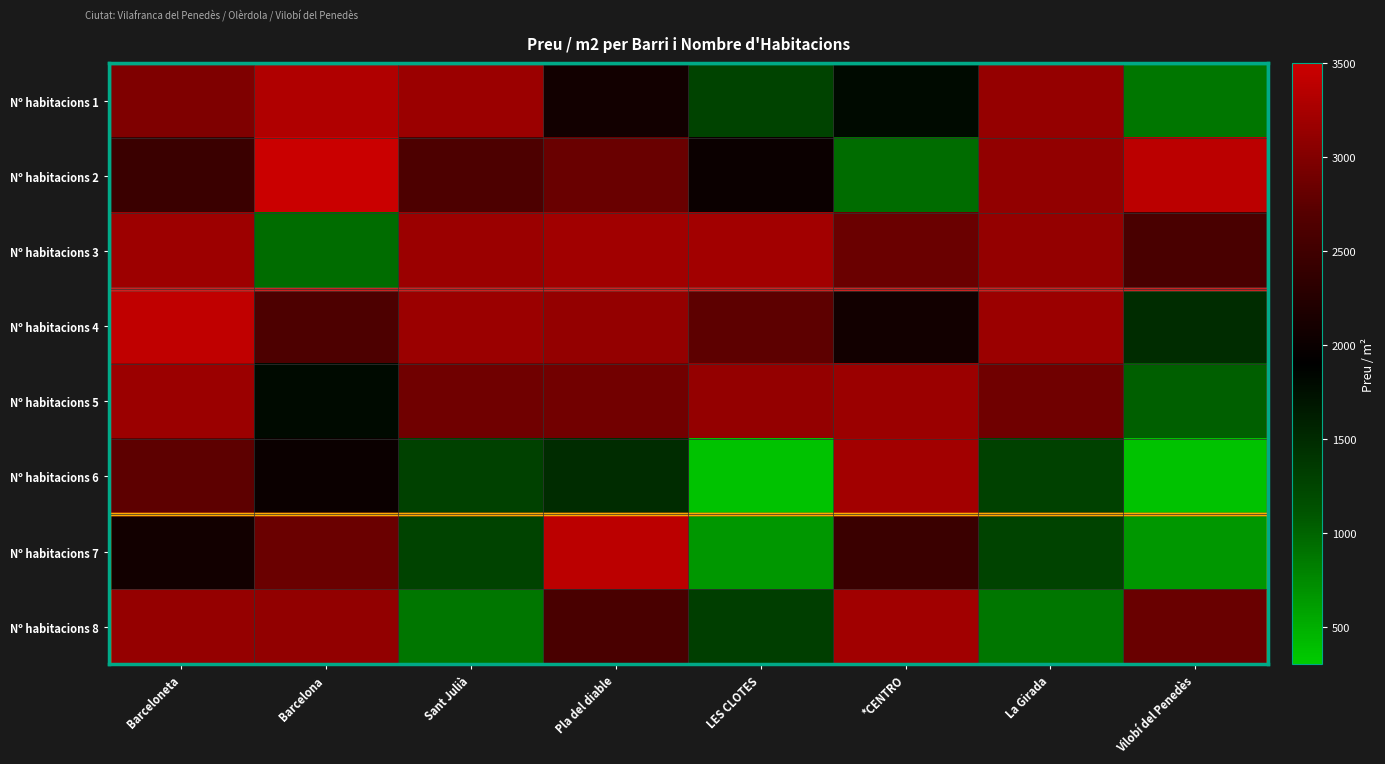

At La Girada, list the series in order from smallest to largest.

Nº habitacions 8, Nº habitacions 7, Nº habitacions 6, Nº habitacions 5, Nº habitacions 2, Nº habitacions 3, Nº habitacions 1, Nº habitacions 4